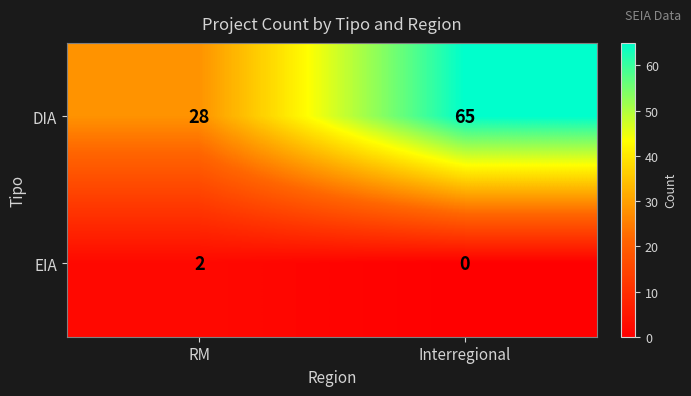

The value of DIA at RM is 9. True or false?

False